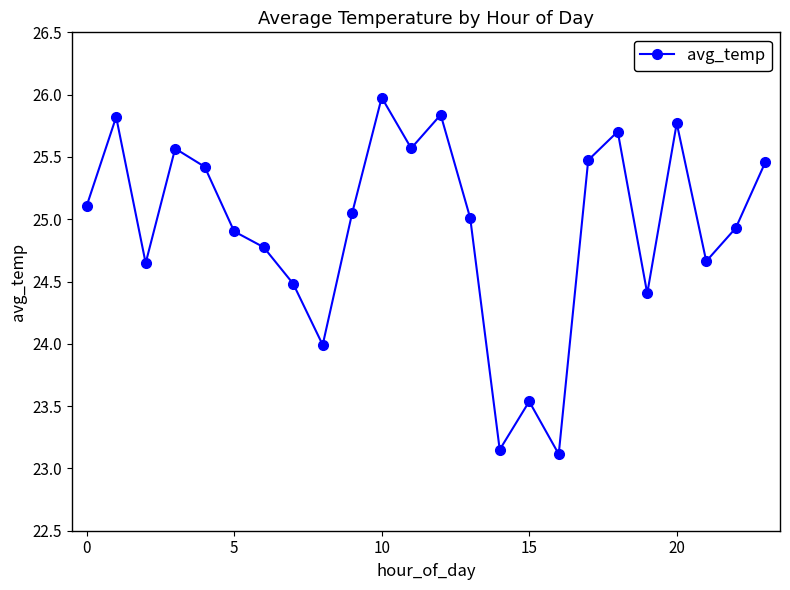

What is the maximum value shown in the chart?

26.0